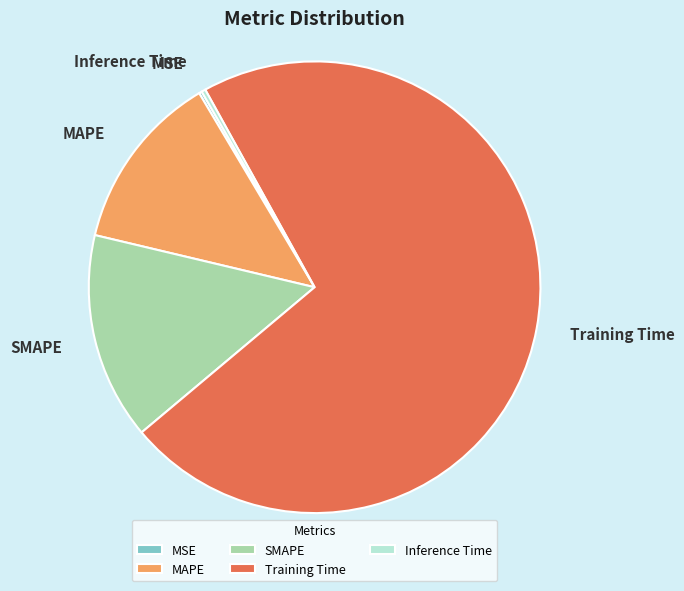

What is the largest slice in the pie chart?

Training Time